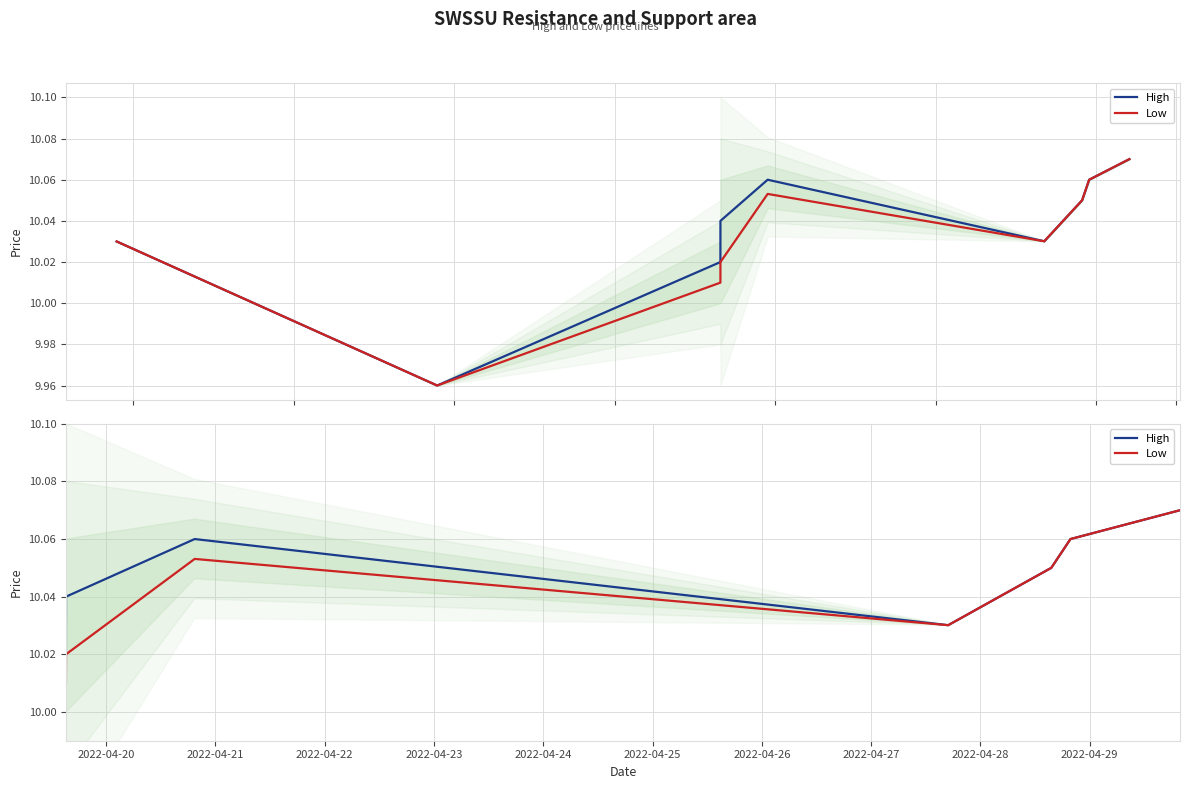

Rank the series by their maximum value, from lowest to highest.

High, Low